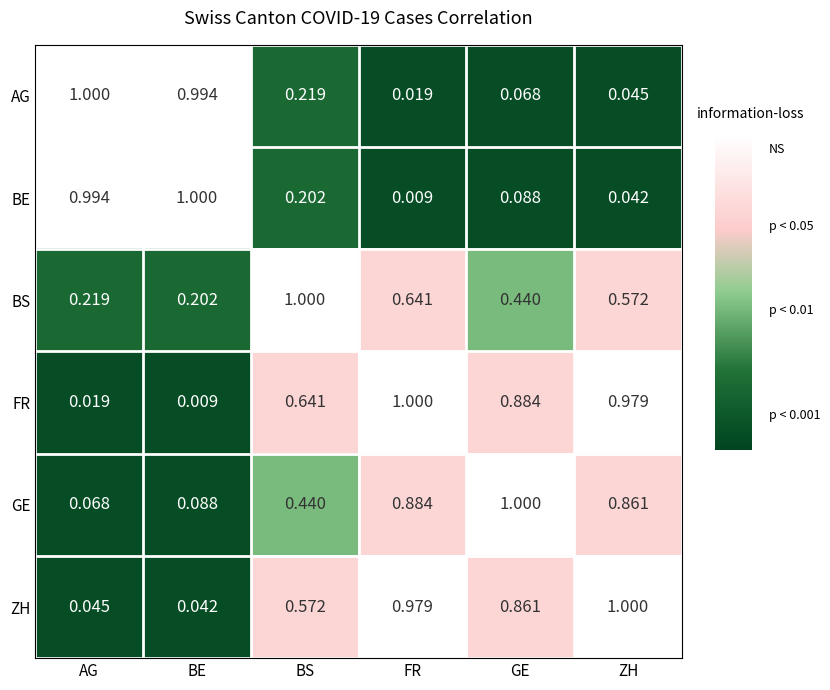

Rank the categories by ZH value from lowest to highest.

BE, AG, BS, GE, FR, ZH